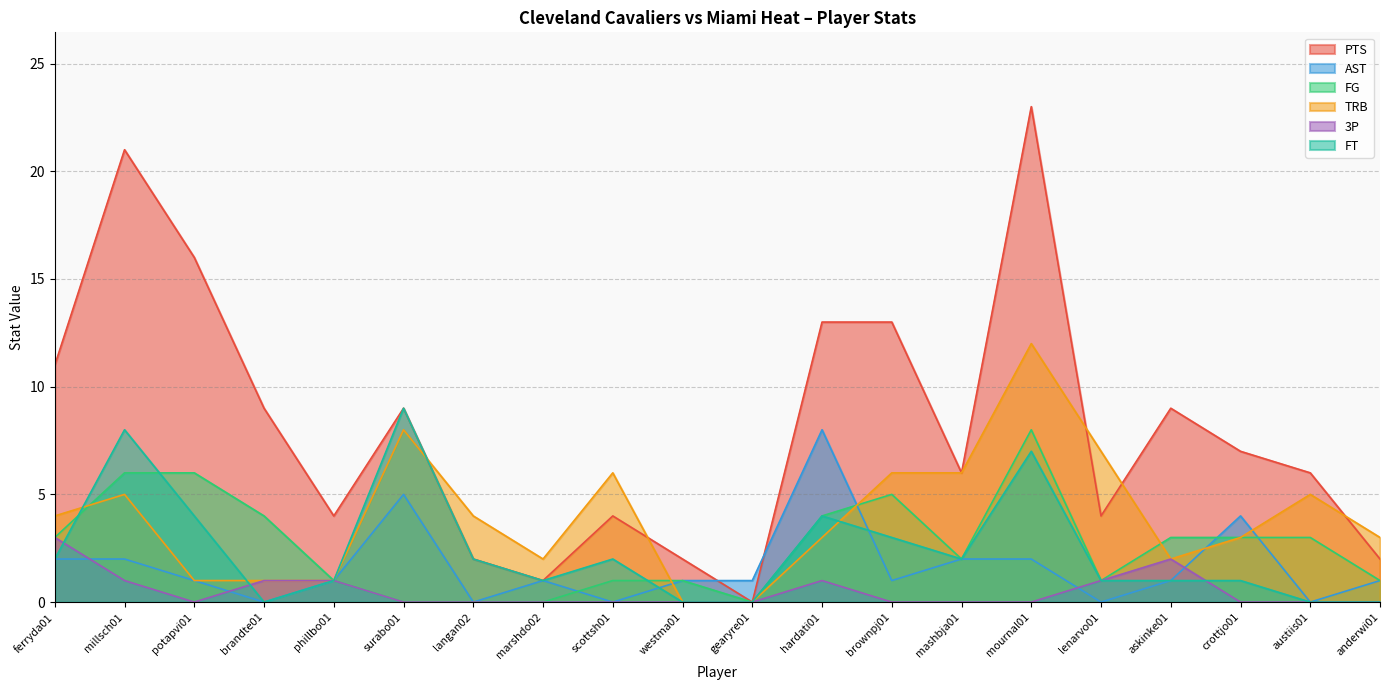

In AST, how many points are higher than both neighbors (excluding endpoints)?

4